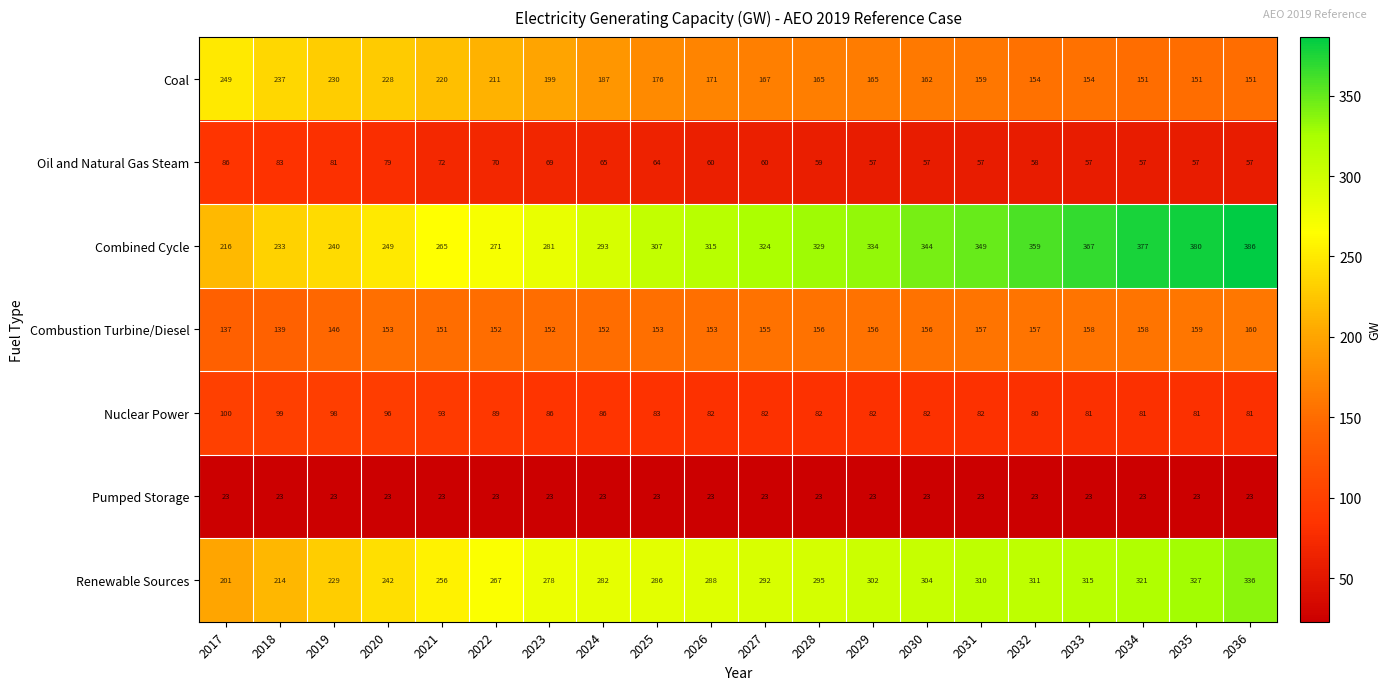

Read the Nuclear Power value at 2020, to the nearest 5.

95